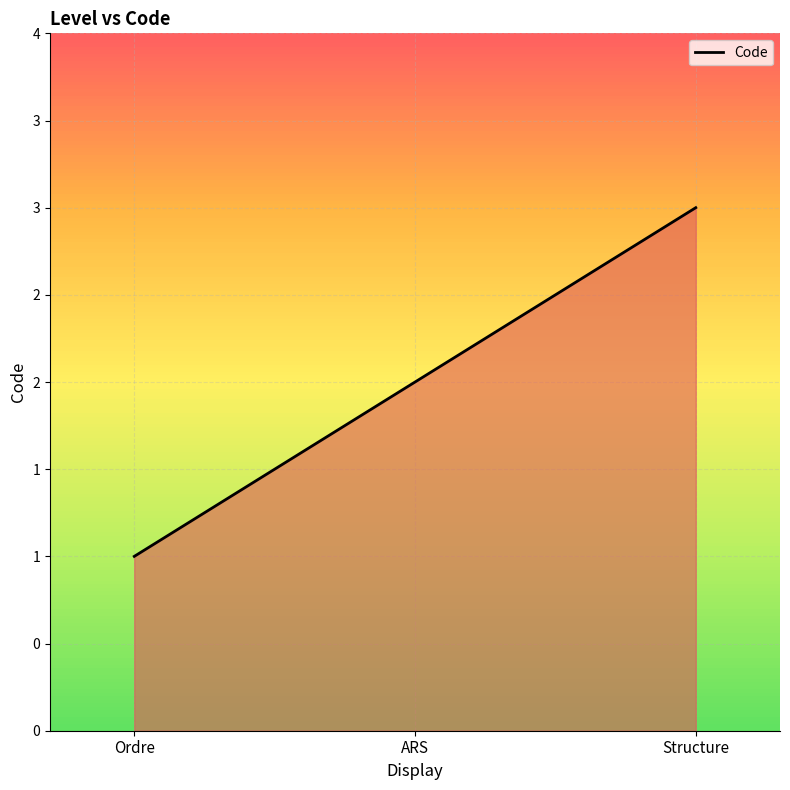

What is the label of the 2nd point from the left?

ARS